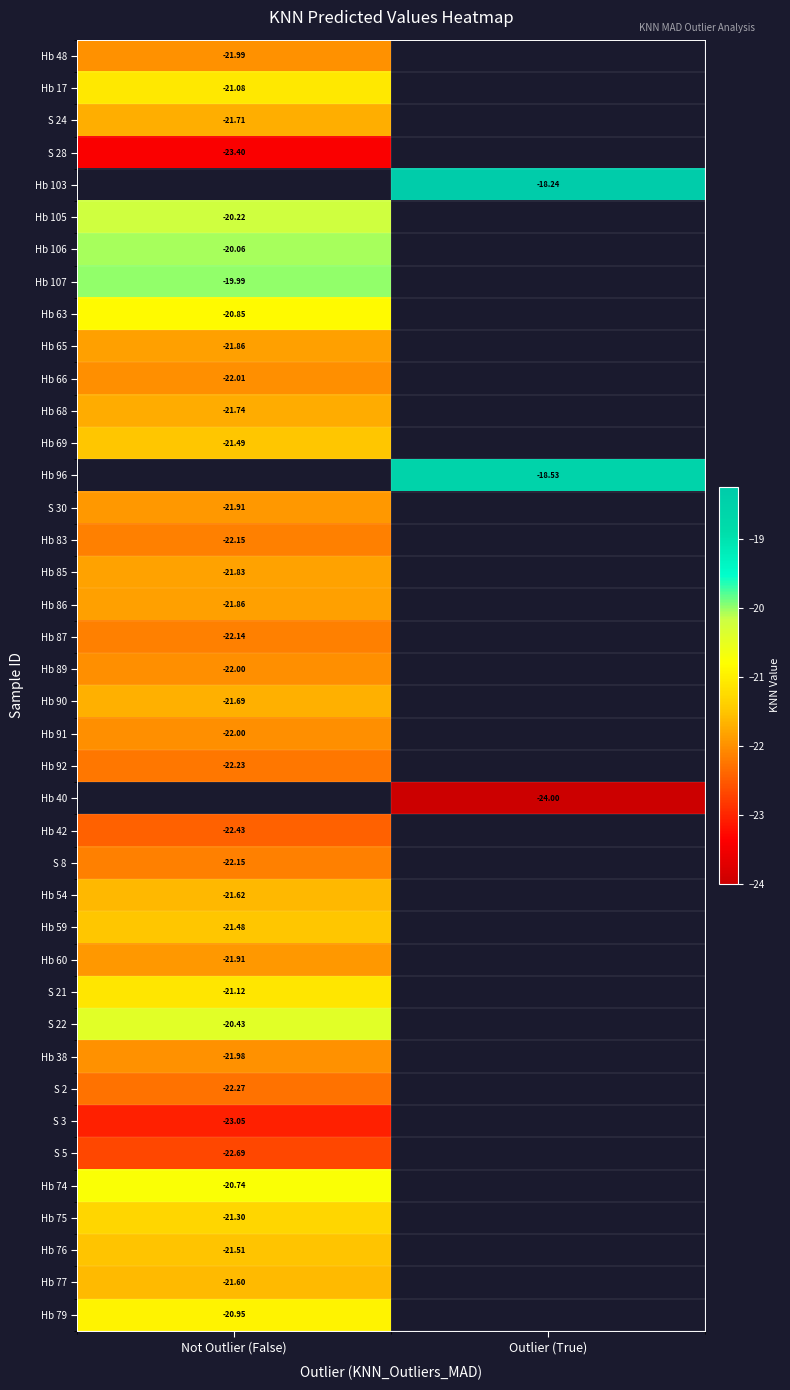

What is the maximum value shown in the chart?

-18.2